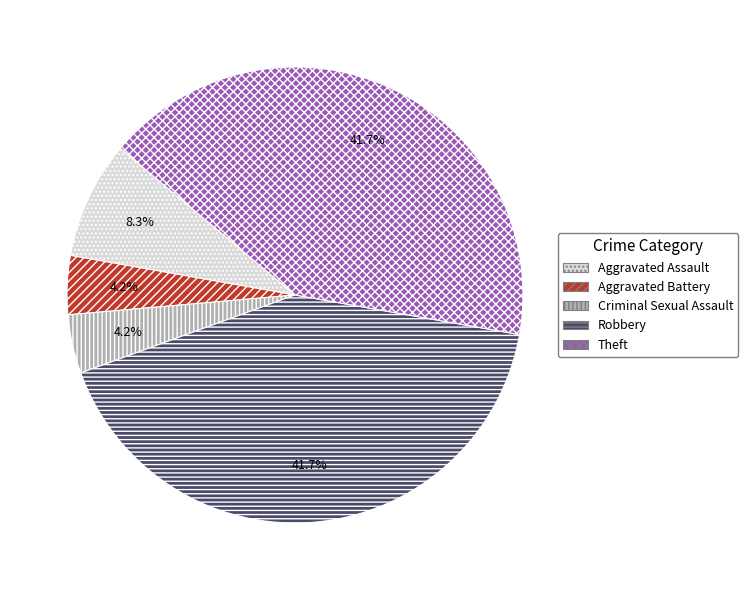

What is the ratio of the value at Aggravated Assault to the value at Criminal Sexual Assault?

2.0